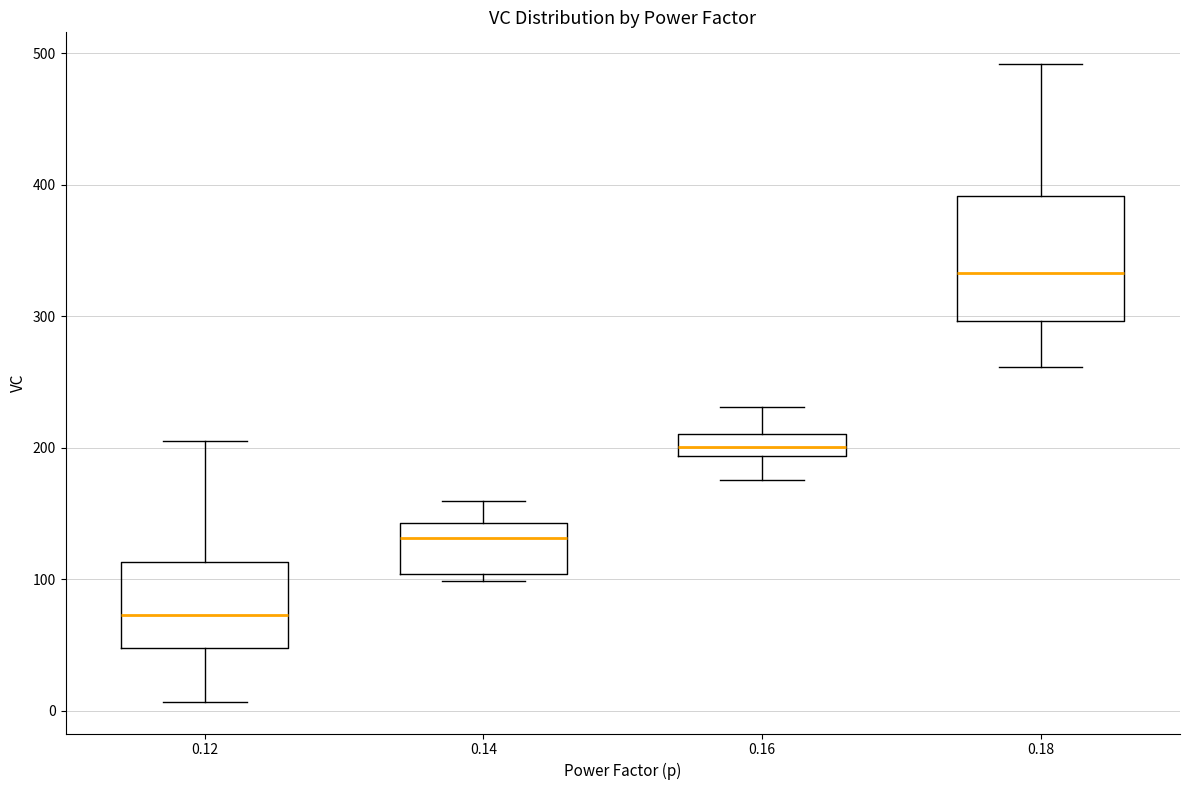

Reading left to right, read every box against the y-axis: the position of its median line, the range the box covers, and the ends of its whiskers. The values are not printed on the chart, so give them approximately, as read against the axis.

0.12: median 70, box 50 to 110, whiskers 10 to 210
0.14: median 130, box 100 to 140, whiskers 100 (just below the box's lower edge) to 160
0.16: median 200, box 190 to 210, whiskers 180 to 230
0.18: median 330, box 300 to 390, whiskers 260 to 490